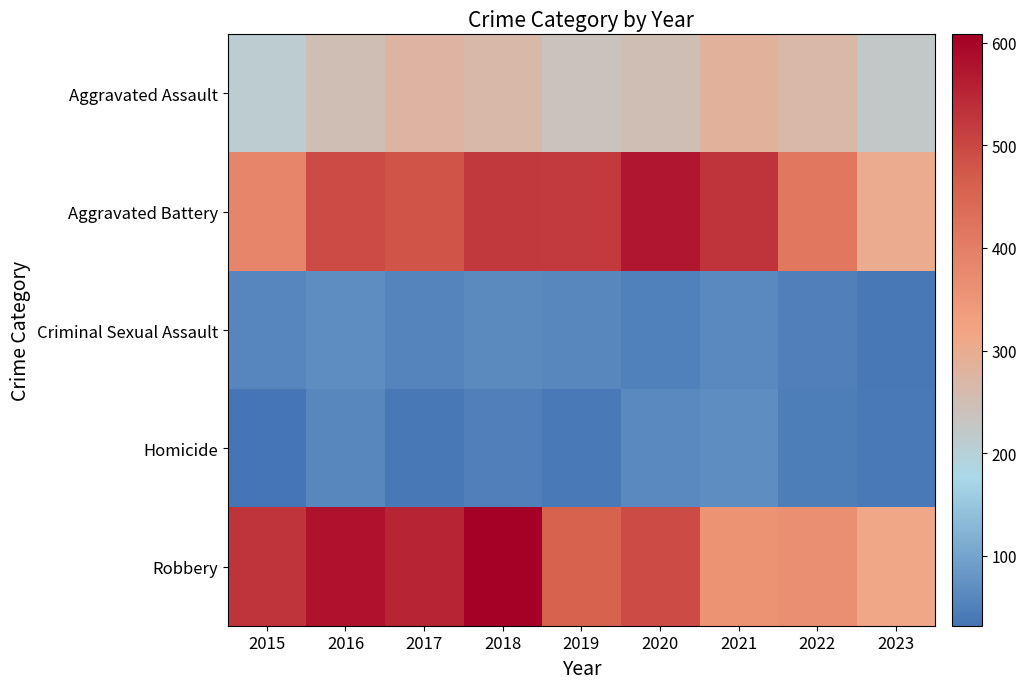

Which category has the highest value across all series?

2018